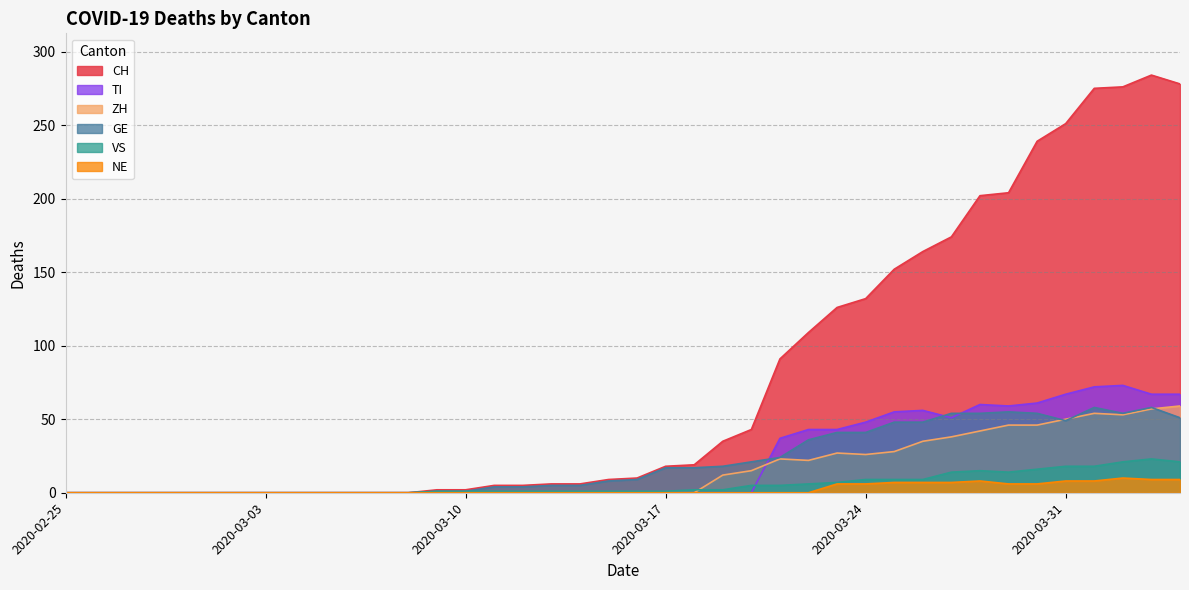

True or false: CH and ZH intersect in this chart.

False